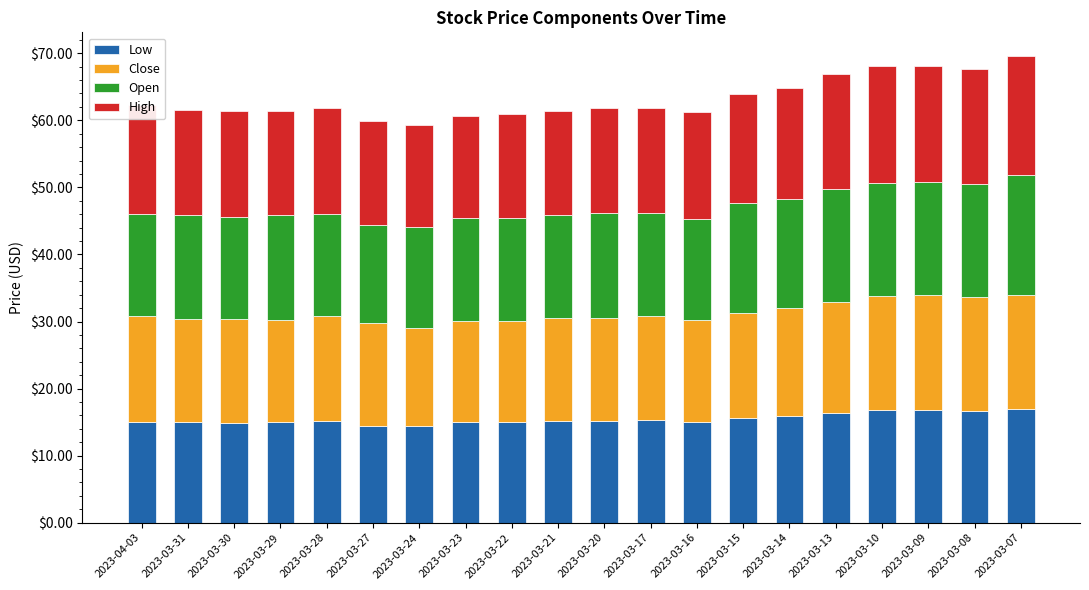

What is the total value across all series at 2023-03-22?

60.9